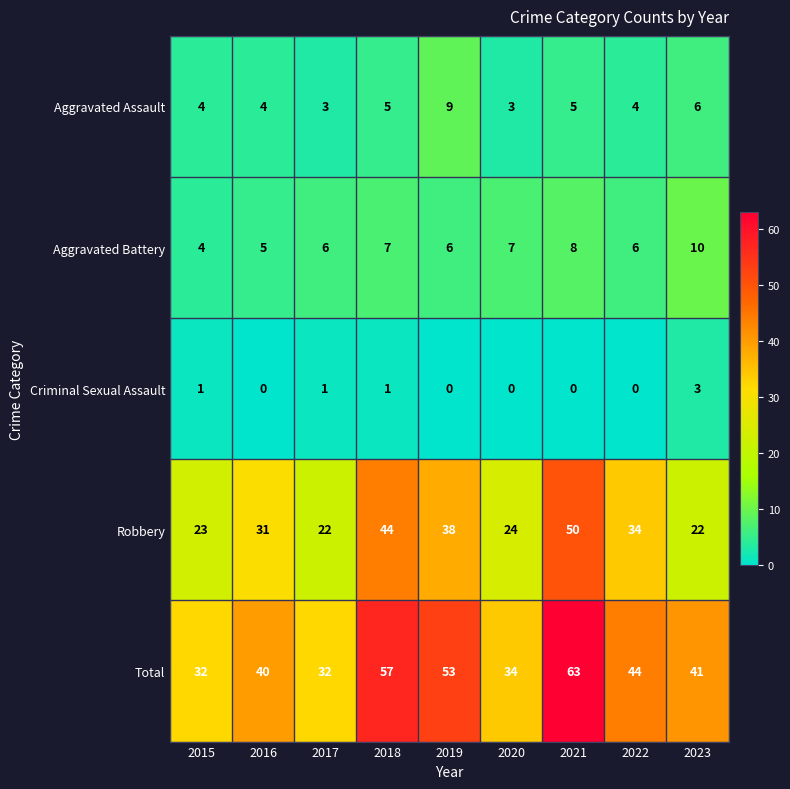

At which category does the chart reach its peak across all series?

2021